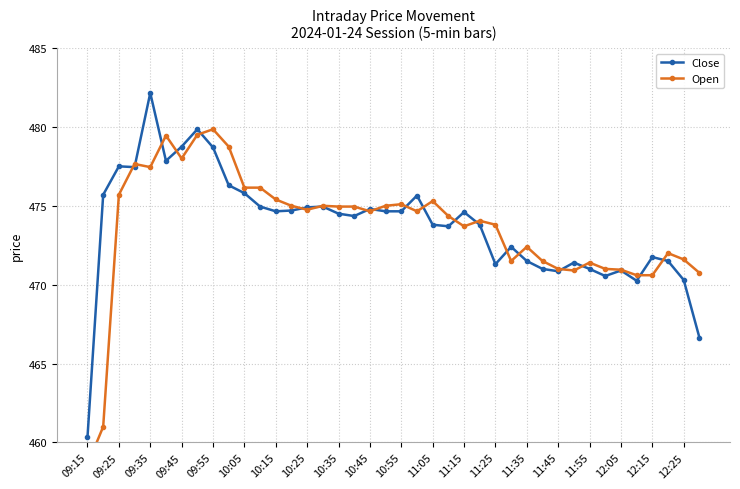

Which category has the lowest value in the Close series?

09:15